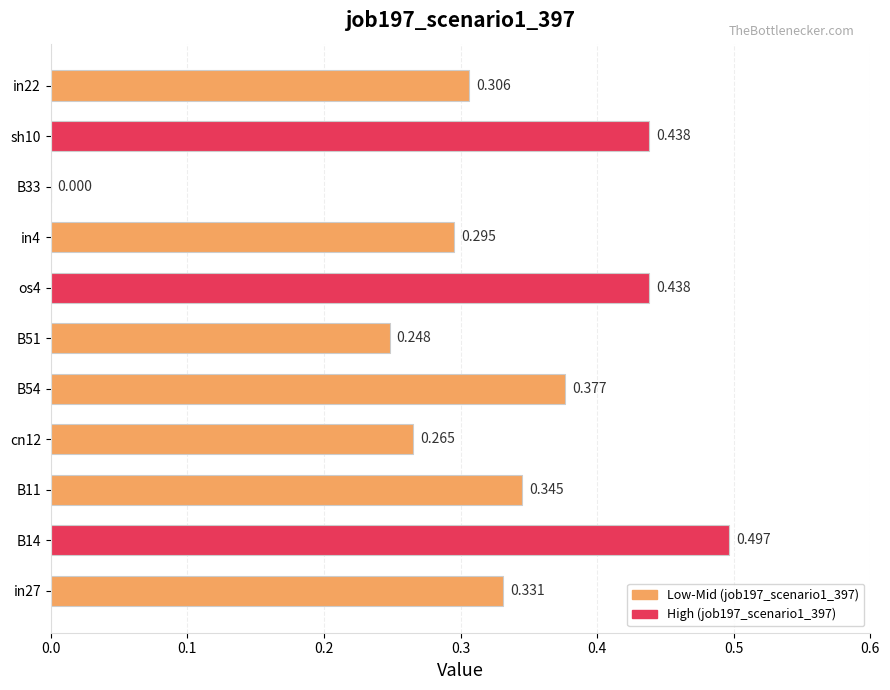

How many series are shown in this chart?

1